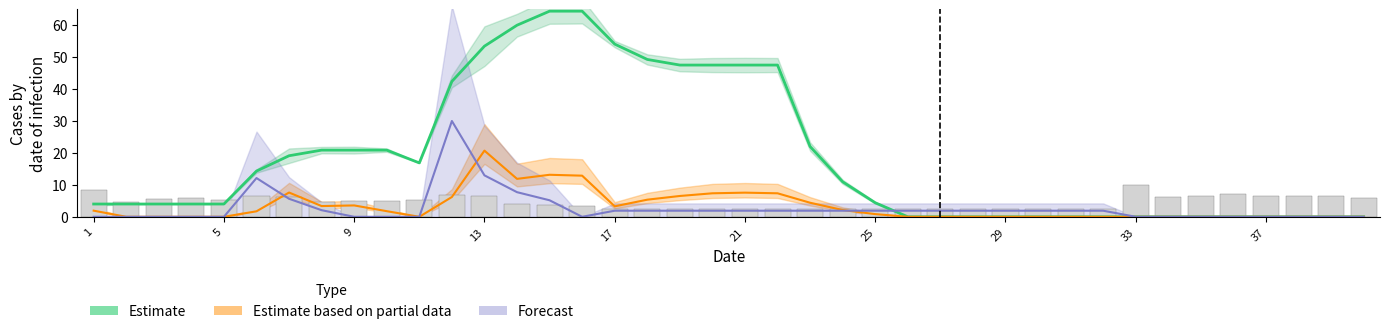

Does the chart contain any negative values?

No